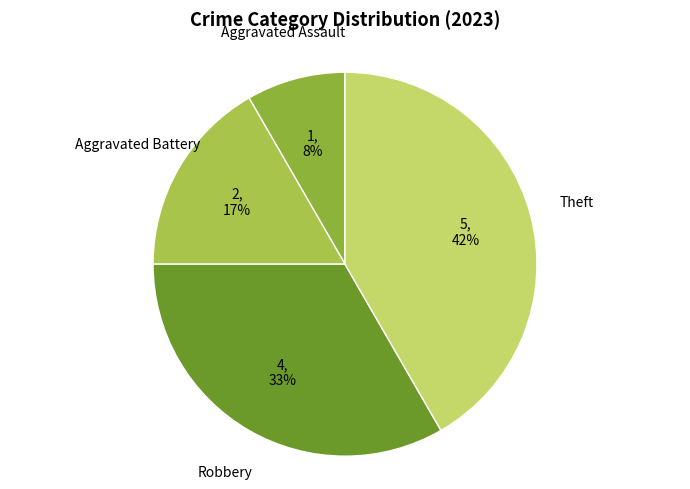

Between Aggravated Assault and Robbery, which is larger?

Robbery